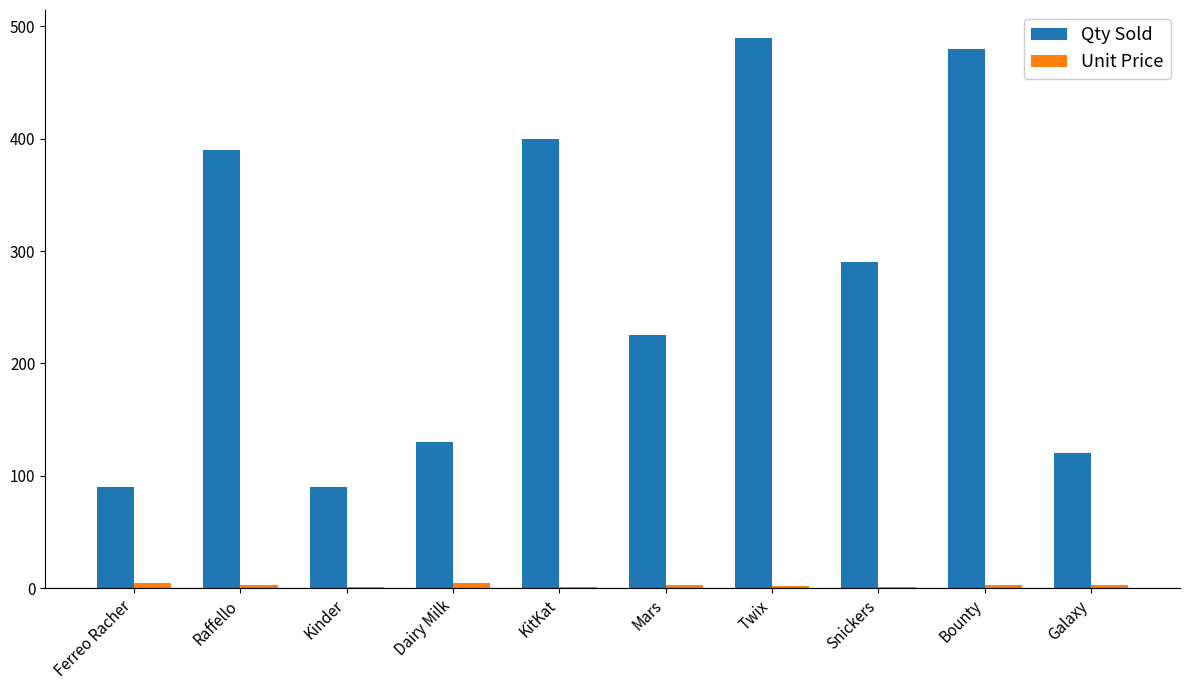

What is the sum of all Qty Sold values?

2705.0